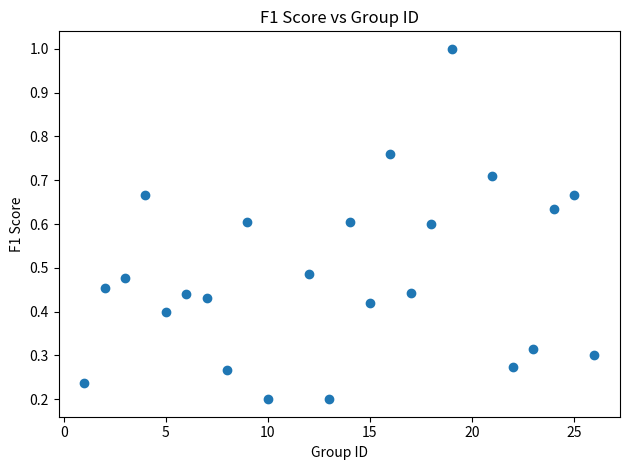

What is the range of X values (max minus min)?

25.0